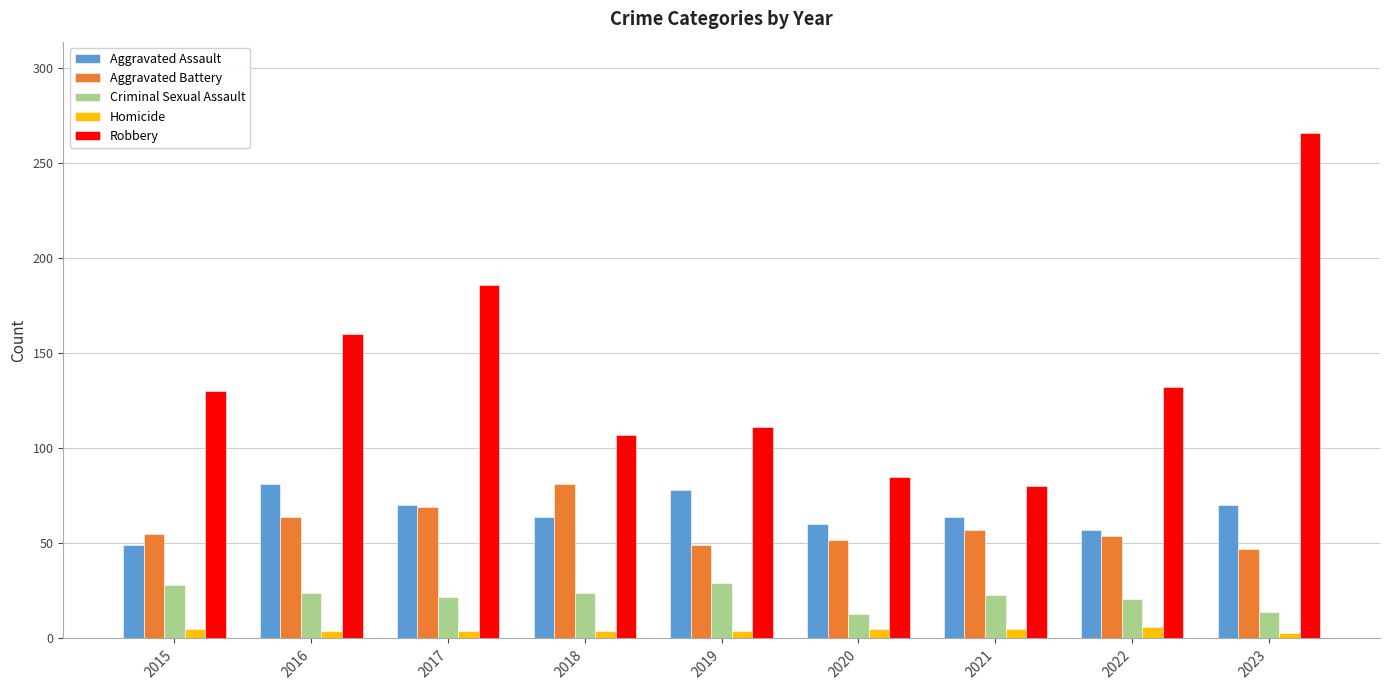

Which series changed the most between 2017 and 2020?

Robbery